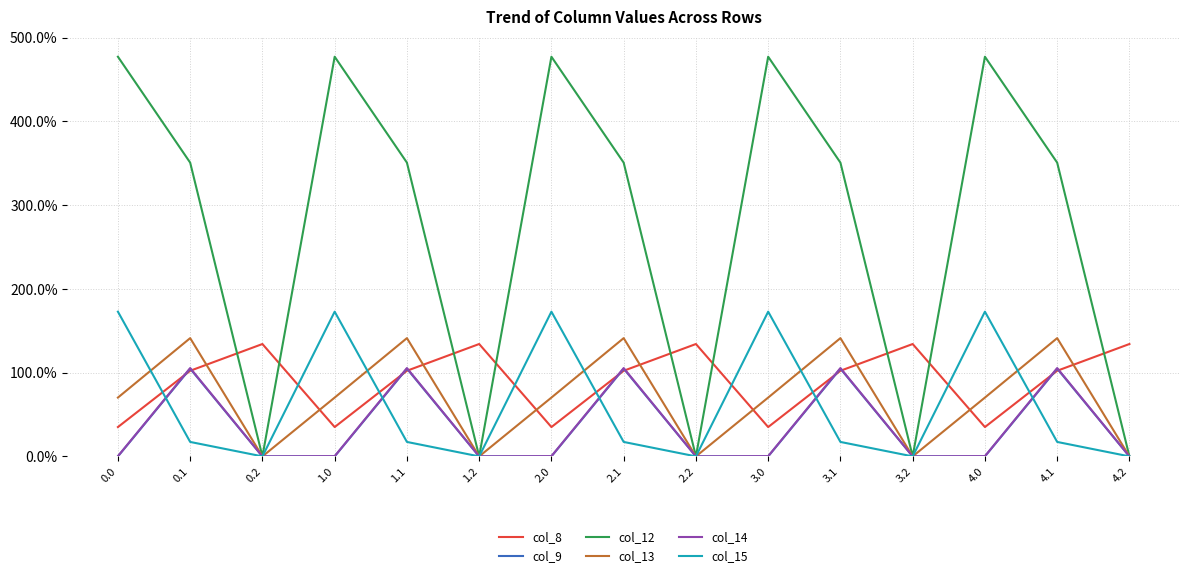

What is the highest value of the col_8 series?

134.2